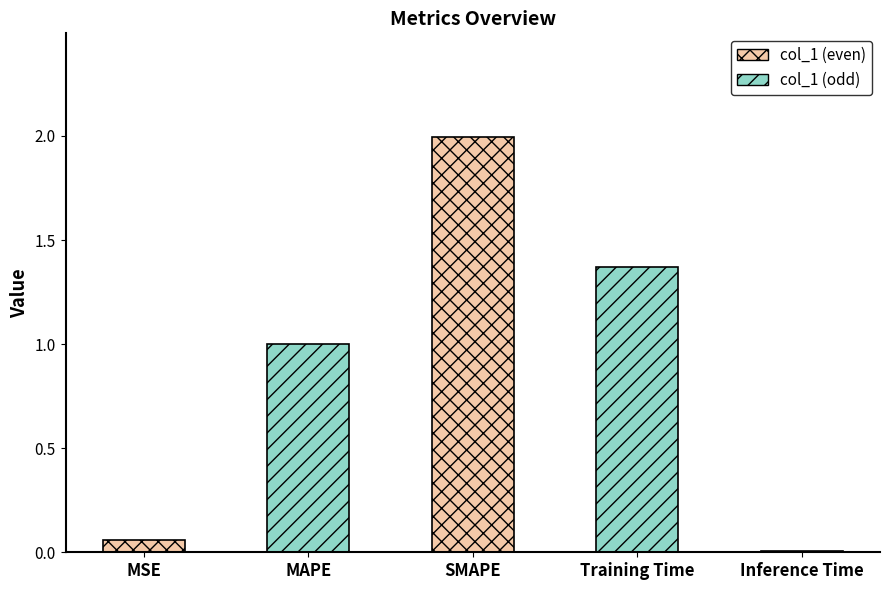

Between Training Time and Inference Time, which is larger?

Training Time